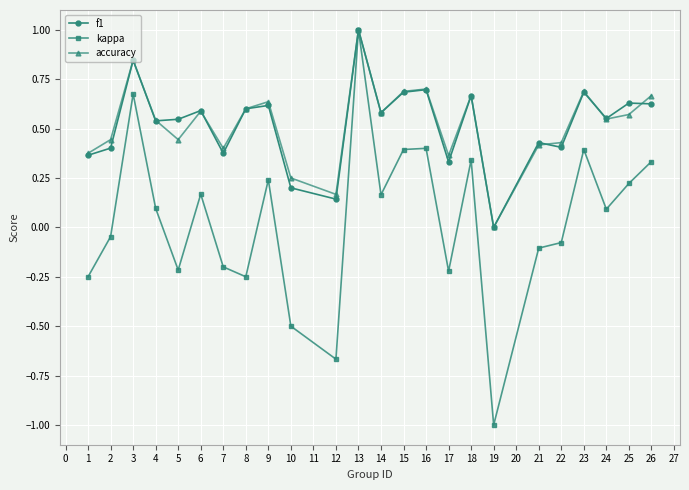

Is it true that kappa equals 1.7 at 10?

False